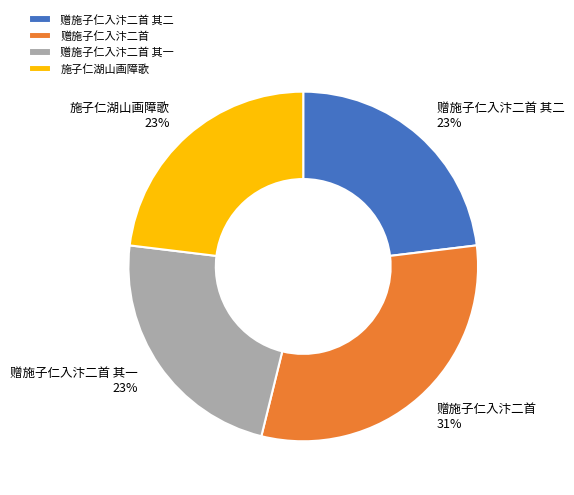

To the nearest percent, what is the combined percentage of 施子仁湖山画障歌 and 赠施子仁入汴二首 其一?

46%